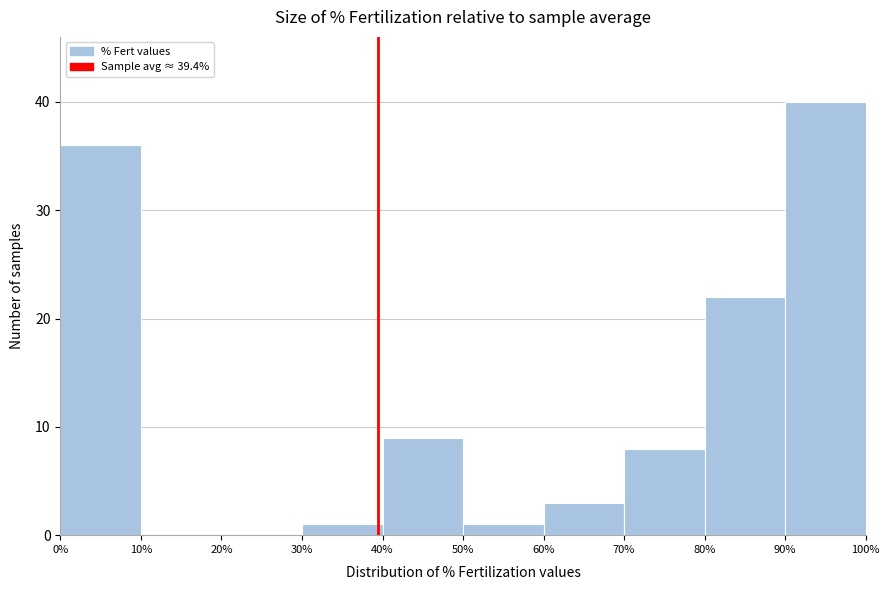

Reading left to right, list every bar in this chart as the range it spans on the x-axis followed by its height. The values are not printed on the chart, so give them approximately, as read against the axis.

0% to 10%: 36
10% to 20%: 0
20% to 30%: 0
30% to 40%: 1
40% to 50%: 9
50% to 60%: 1
60% to 70%: 3
70% to 80%: 8
80% to 90%: 22
90% to 100%: 40